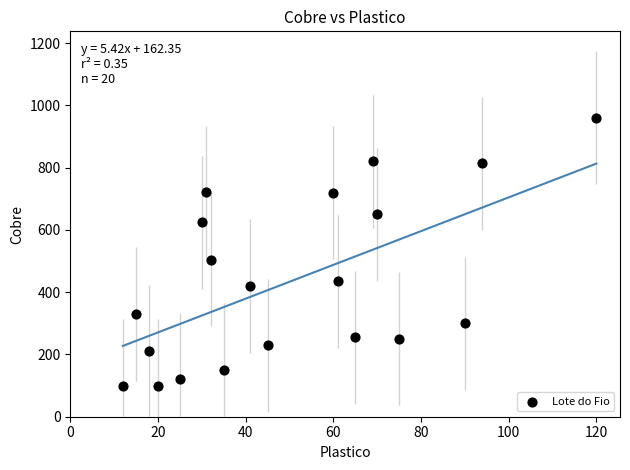

What is the range of Y values (max minus min)?

860